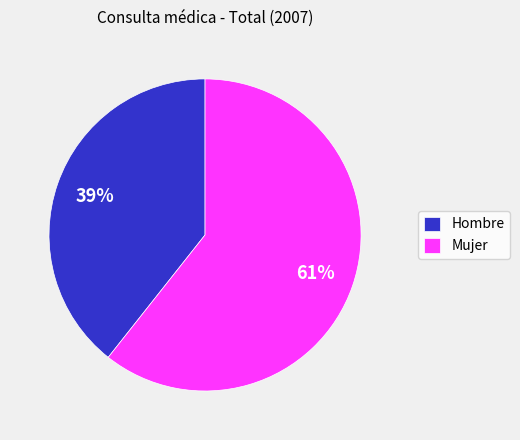

Combined, do Mujer and Hombre account for over 50%?

Yes